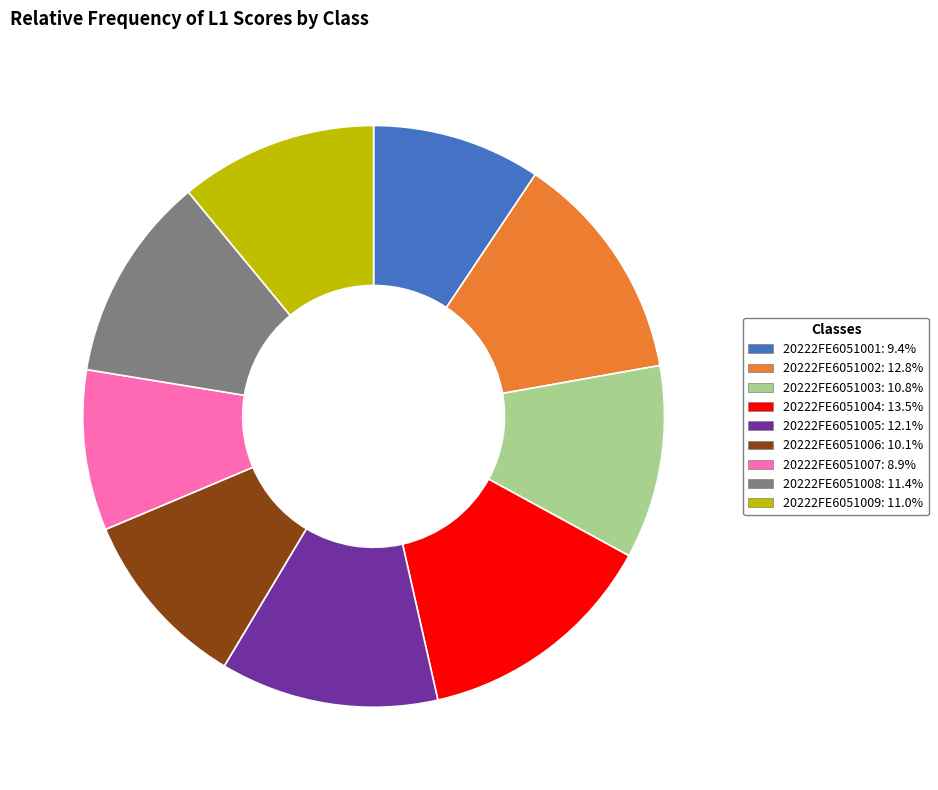

Approximately how many times larger is the value at 20222FE6051005: 12.1% compared to 20222FE6051006: 10.1%?

1.2